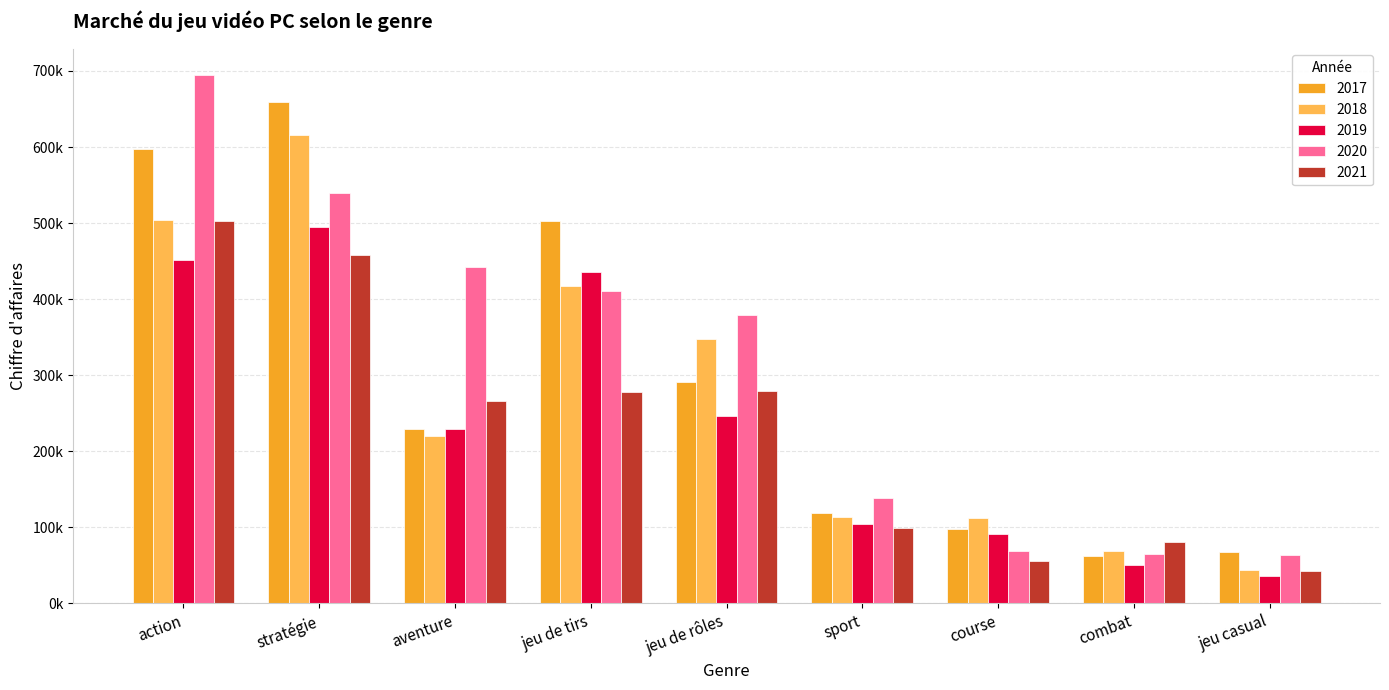

What is the approximate value of 2018 at stratégie?

616128.9